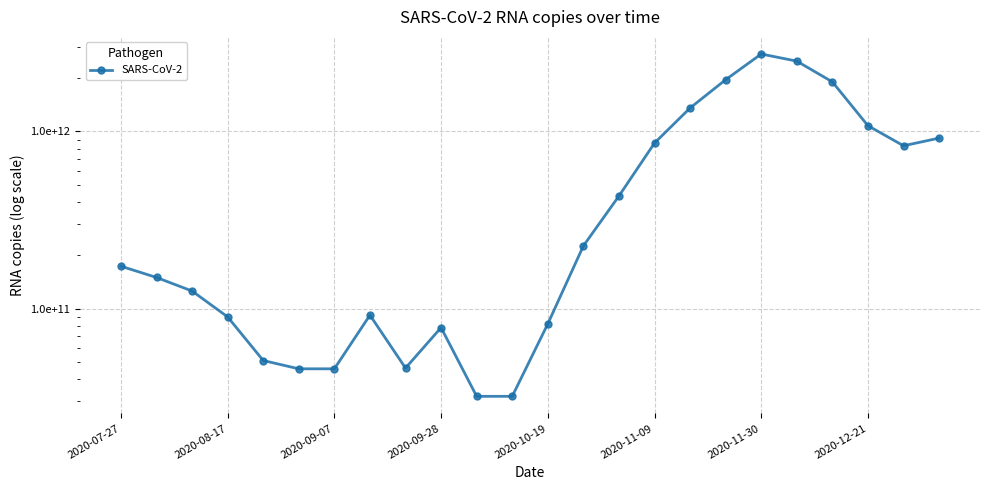

What is the average value?

660357507559.6